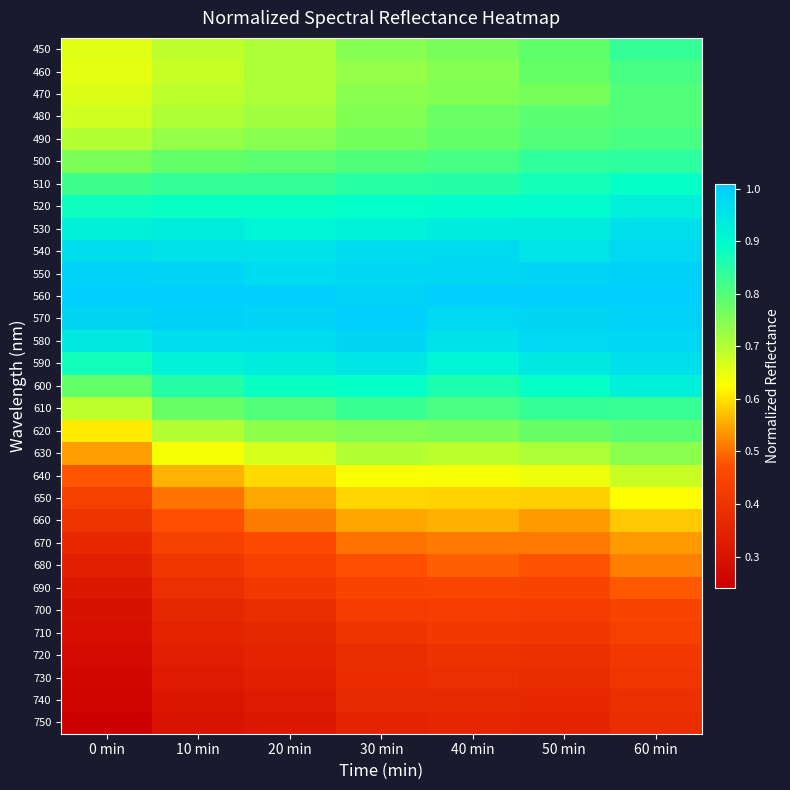

Reading left to right, transcribe all the data shown in this chart.

450: 0 min=0.7	10 min=0.7	20 min=0.7	30 min=0.7	40 min=0.8	50 min=0.8	60 min=0.8
460: 0 min=0.7	10 min=0.7	20 min=0.7	30 min=0.7	40 min=0.7	50 min=0.8	60 min=0.8
470: 0 min=0.7	10 min=0.7	20 min=0.7	30 min=0.7	40 min=0.8	50 min=0.8	60 min=0.8
480: 0 min=0.7	10 min=0.7	20 min=0.7	30 min=0.7	40 min=0.8	50 min=0.8	60 min=0.8
490: 0 min=0.7	10 min=0.7	20 min=0.7	30 min=0.8	40 min=0.8	50 min=0.8	60 min=0.8
500: 0 min=0.8	10 min=0.8	20 min=0.8	30 min=0.8	40 min=0.8	50 min=0.8	60 min=0.8
510: 0 min=0.8	10 min=0.8	20 min=0.8	30 min=0.8	40 min=0.9	50 min=0.9	60 min=0.9
520: 0 min=0.9	10 min=0.9	20 min=0.9	30 min=0.9	40 min=0.9	50 min=0.9	60 min=0.9
530: 0 min=0.9	10 min=0.9	20 min=0.9	30 min=0.9	40 min=0.9	50 min=0.9	60 min=1.0
540: 0 min=1.0	10 min=1.0	20 min=1.0	30 min=1.0	40 min=1.0	50 min=1.0	60 min=1.0
550: 0 min=1.0	10 min=1.0	20 min=1.0	30 min=1.0	40 min=1.0	50 min=1.0	60 min=1.0
560: 0 min=1.0	10 min=1.0	20 min=1.0	30 min=1.0	40 min=1.0	50 min=1.0	60 min=1.0
570: 0 min=1.0	10 min=1.0	20 min=1.0	30 min=1.0	40 min=1.0	50 min=1.0	60 min=1.0
580: 0 min=0.9	10 min=1.0	20 min=1.0	30 min=1.0	40 min=1.0	50 min=1.0	60 min=1.0
590: 0 min=0.9	10 min=0.9	20 min=0.9	30 min=0.9	40 min=0.9	50 min=0.9	60 min=1.0
600: 0 min=0.8	10 min=0.9	20 min=0.9	30 min=0.9	40 min=0.9	50 min=0.9	60 min=0.9
610: 0 min=0.7	10 min=0.8	20 min=0.8	30 min=0.8	40 min=0.8	50 min=0.8	60 min=0.8
620: 0 min=0.6	10 min=0.7	20 min=0.7	30 min=0.8	40 min=0.8	50 min=0.8	60 min=0.8
630: 0 min=0.5	10 min=0.6	20 min=0.7	30 min=0.7	40 min=0.7	50 min=0.7	60 min=0.7
640: 0 min=0.5	10 min=0.6	20 min=0.6	30 min=0.6	40 min=0.6	50 min=0.6	60 min=0.7
650: 0 min=0.4	10 min=0.5	20 min=0.5	30 min=0.6	40 min=0.6	50 min=0.6	60 min=0.6
660: 0 min=0.4	10 min=0.5	20 min=0.5	30 min=0.5	40 min=0.6	50 min=0.5	60 min=0.6
670: 0 min=0.4	10 min=0.4	20 min=0.5	30 min=0.5	40 min=0.5	50 min=0.5	60 min=0.5
680: 0 min=0.3	10 min=0.4	20 min=0.4	30 min=0.5	40 min=0.5	50 min=0.5	60 min=0.5
690: 0 min=0.3	10 min=0.4	20 min=0.4	30 min=0.4	40 min=0.4	50 min=0.4	60 min=0.5
700: 0 min=0.3	10 min=0.4	20 min=0.4	30 min=0.4	40 min=0.4	50 min=0.4	60 min=0.4
710: 0 min=0.3	10 min=0.3	20 min=0.4	30 min=0.4	40 min=0.4	50 min=0.4	60 min=0.4
720: 0 min=0.3	10 min=0.3	20 min=0.3	30 min=0.4	40 min=0.4	50 min=0.4	60 min=0.4
730: 0 min=0.3	10 min=0.3	20 min=0.3	30 min=0.4	40 min=0.4	50 min=0.4	60 min=0.4
740: 0 min=0.3	10 min=0.3	20 min=0.3	30 min=0.4	40 min=0.4	50 min=0.4	60 min=0.4
750: 0 min=0.2	10 min=0.3	20 min=0.3	30 min=0.3	40 min=0.4	50 min=0.4	60 min=0.4